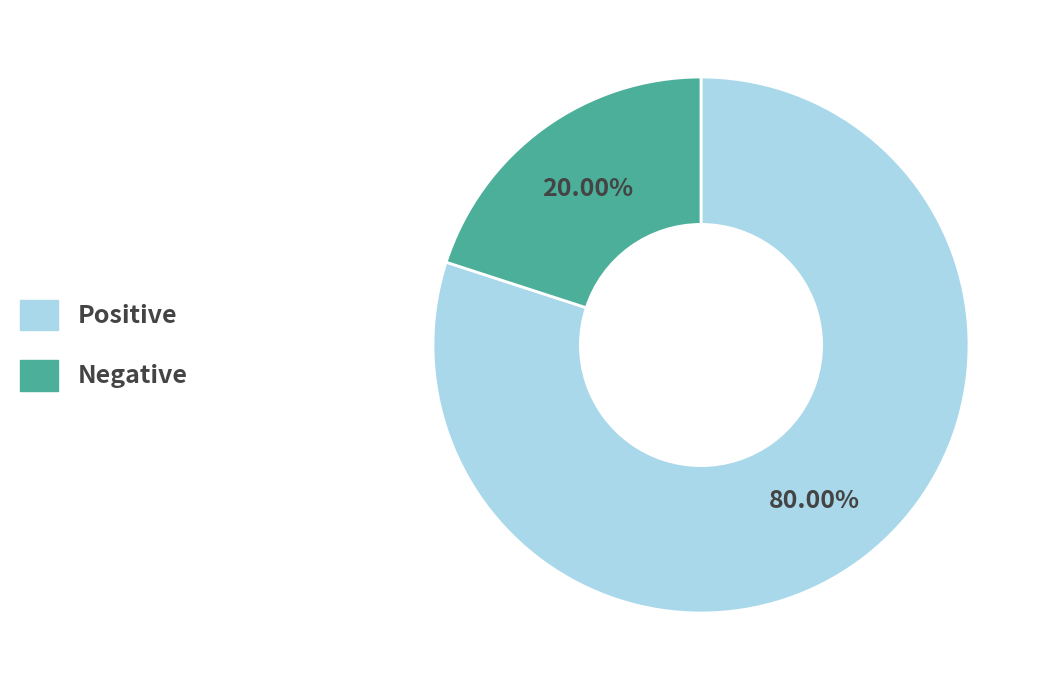

What percentage do Negative and Positive together represent?

100.0%